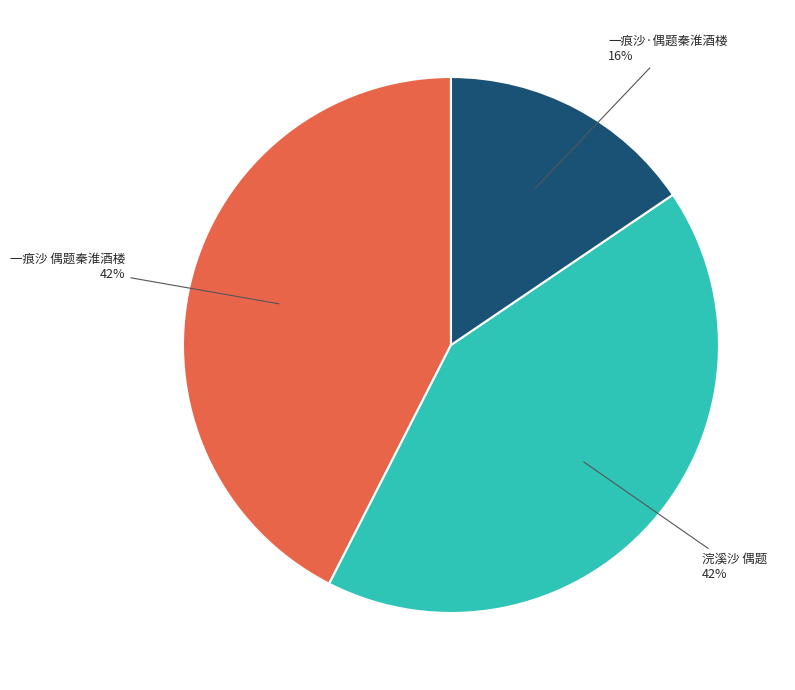

To the nearest percent, what is the average slice percentage?

33%